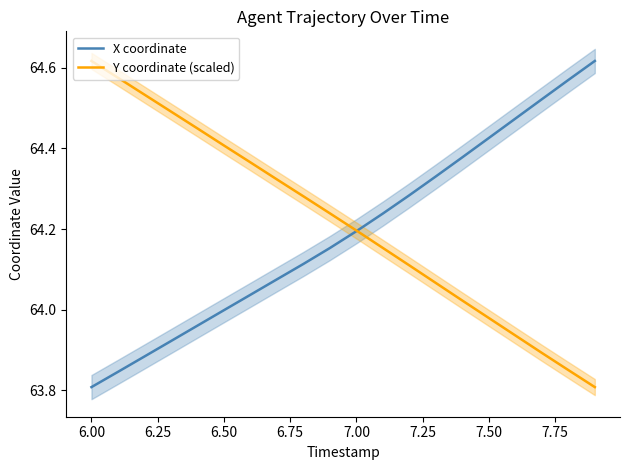

What is the lowest value of the Y coordinate (scaled) series?

63.8